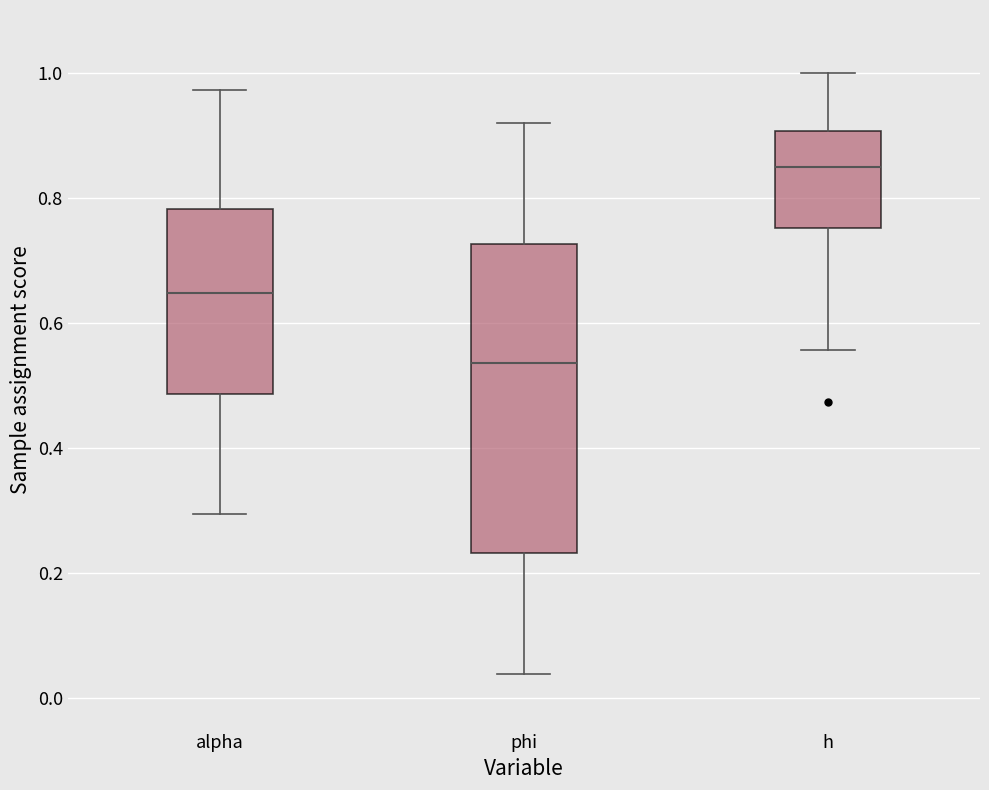

Comparing the boxes themselves (not the whiskers), which one is the tallest?

phi